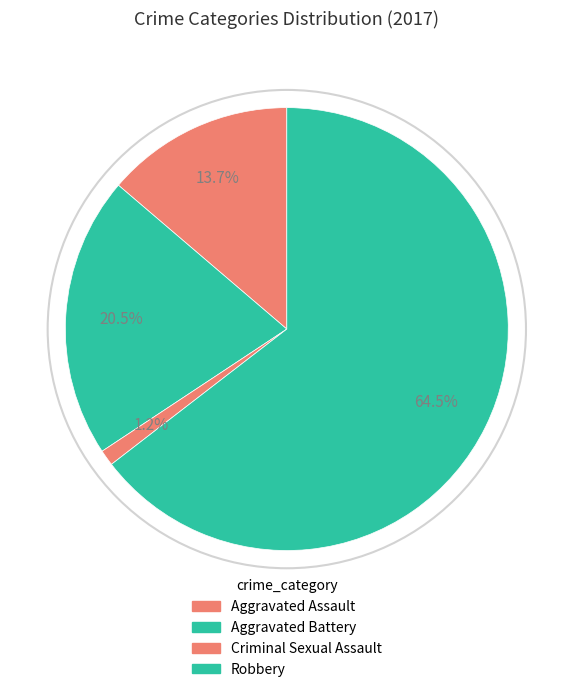

Count the number of slices in the pie.

4